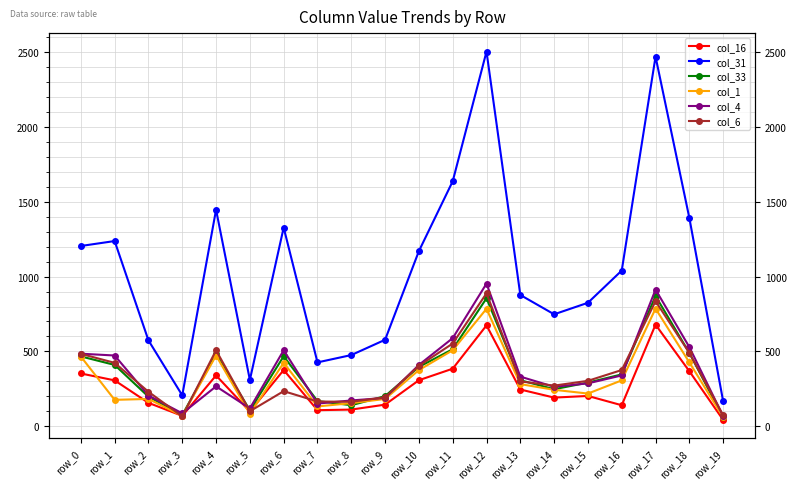

What is the value of the col_33 point at the 13th from the left?

855